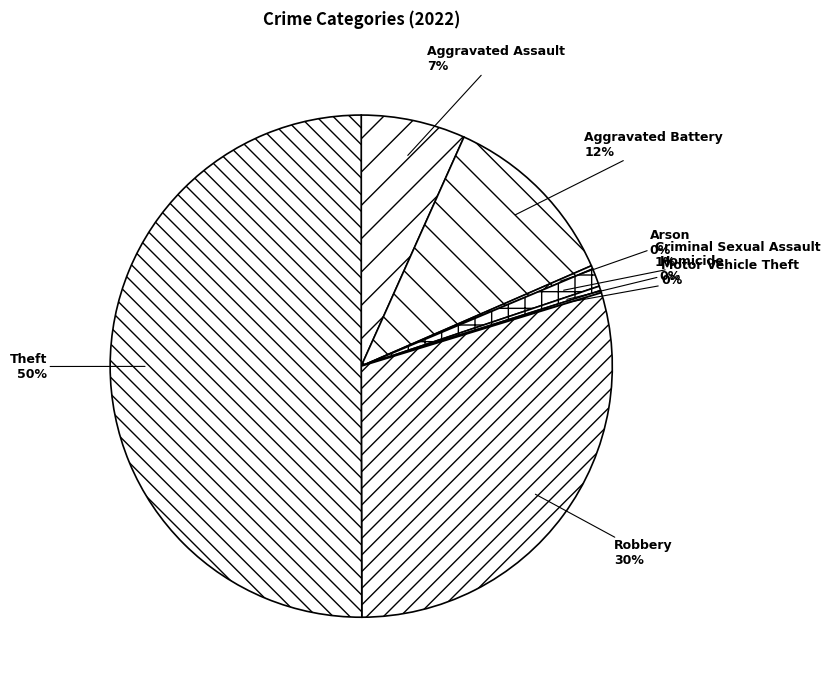

Combined, do Homicide and Aggravated Battery account for over 50%?

No